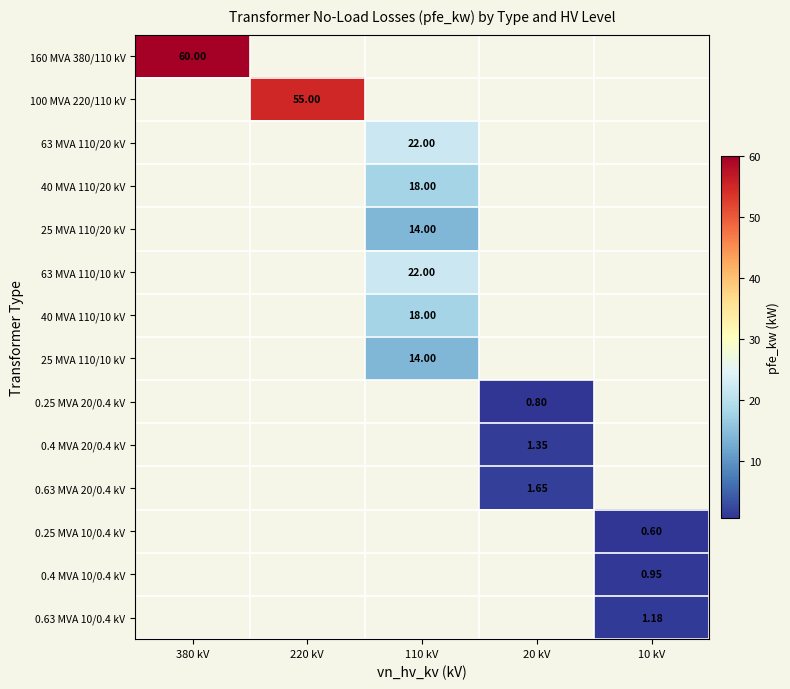

Which series has the largest range (max minus min)?

160 MVA 380/110 kV